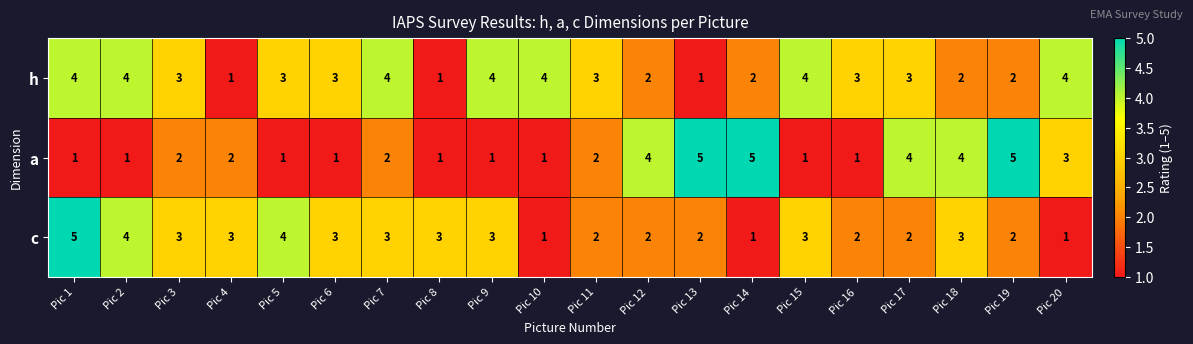

At how many categories does at least one series exceed 1?

20